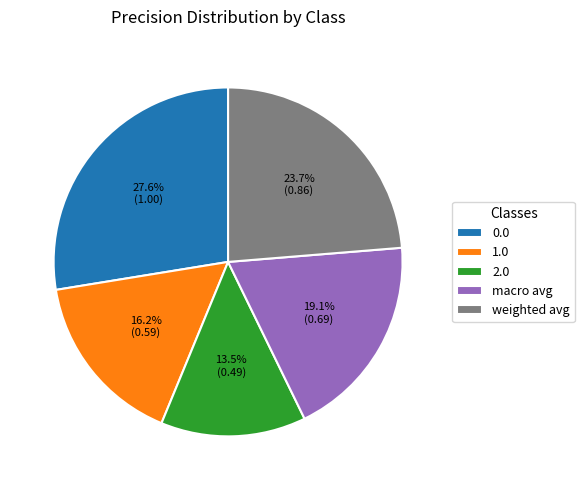

Count the number of slices in the pie.

5